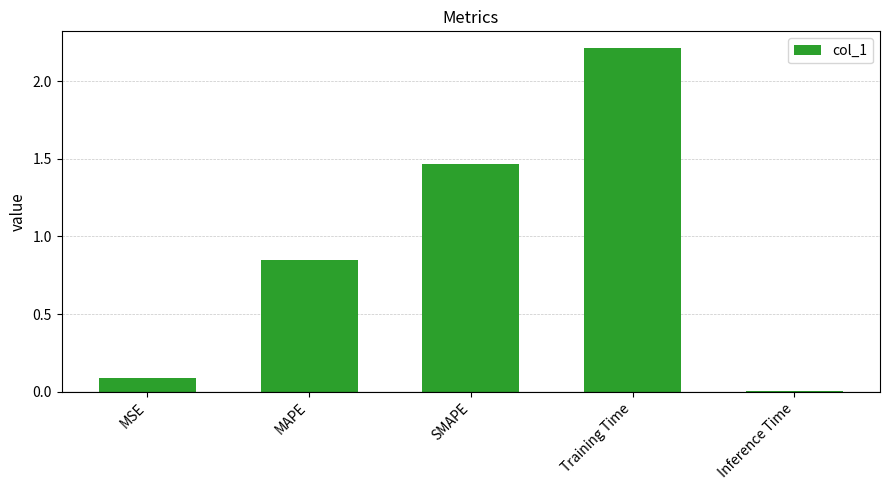

Are the bars horizontal?

No